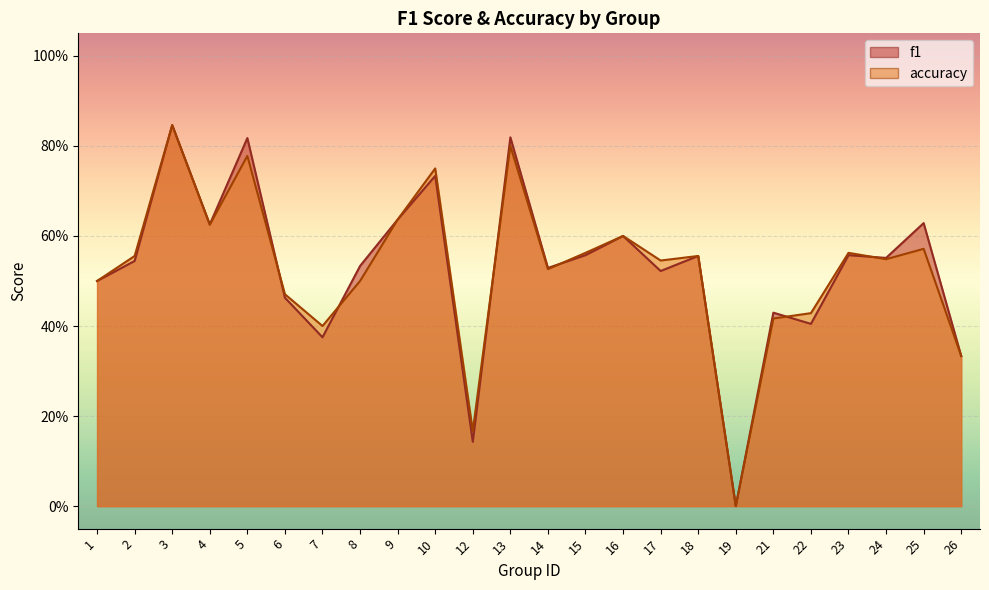

What are all the series names shown in the legend?

f1, accuracy